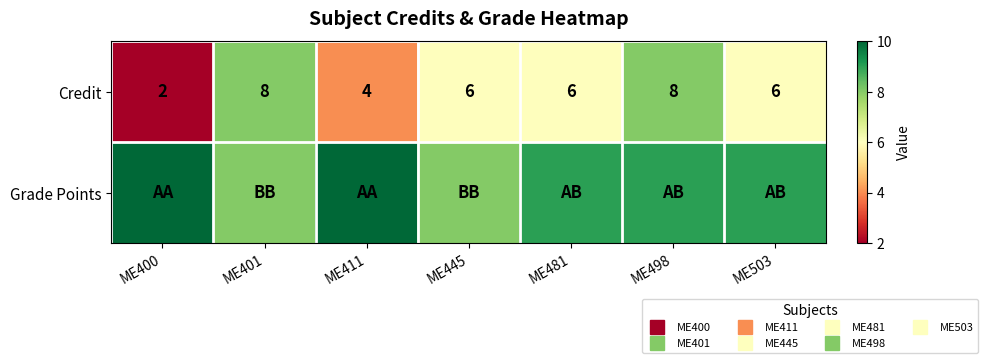

What is the total value across all series at ME400?

12